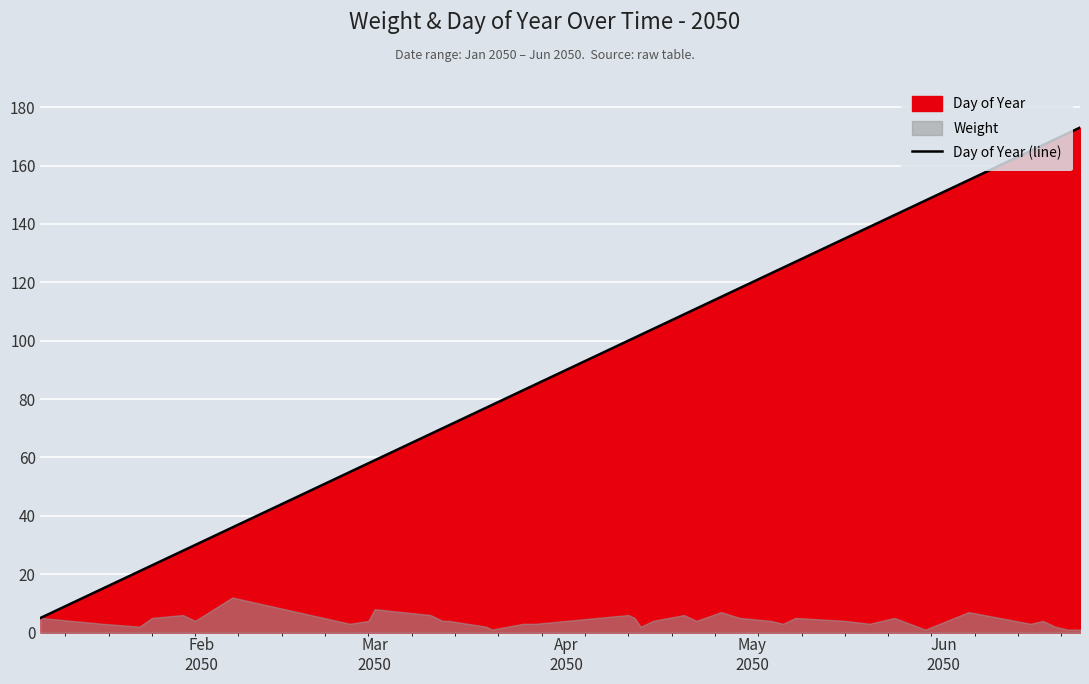

What is the lowest value of the Day of Year (line) series?

5